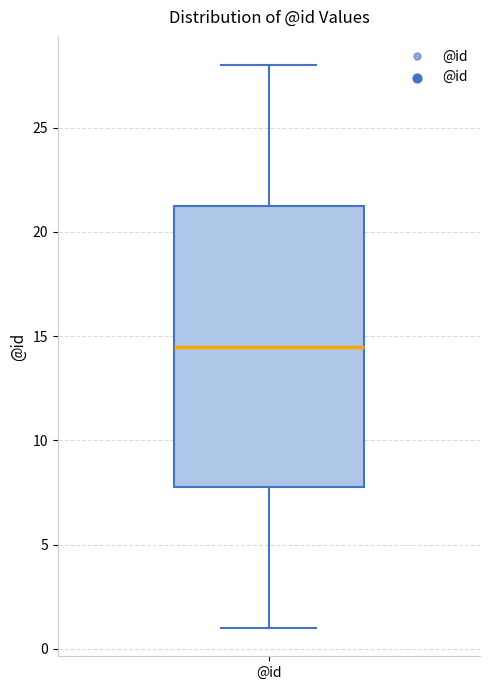

Where is the lower edge of the box for @id on the y-axis? The values are not printed on the chart, so give them approximately, as read against the axis.

8.0